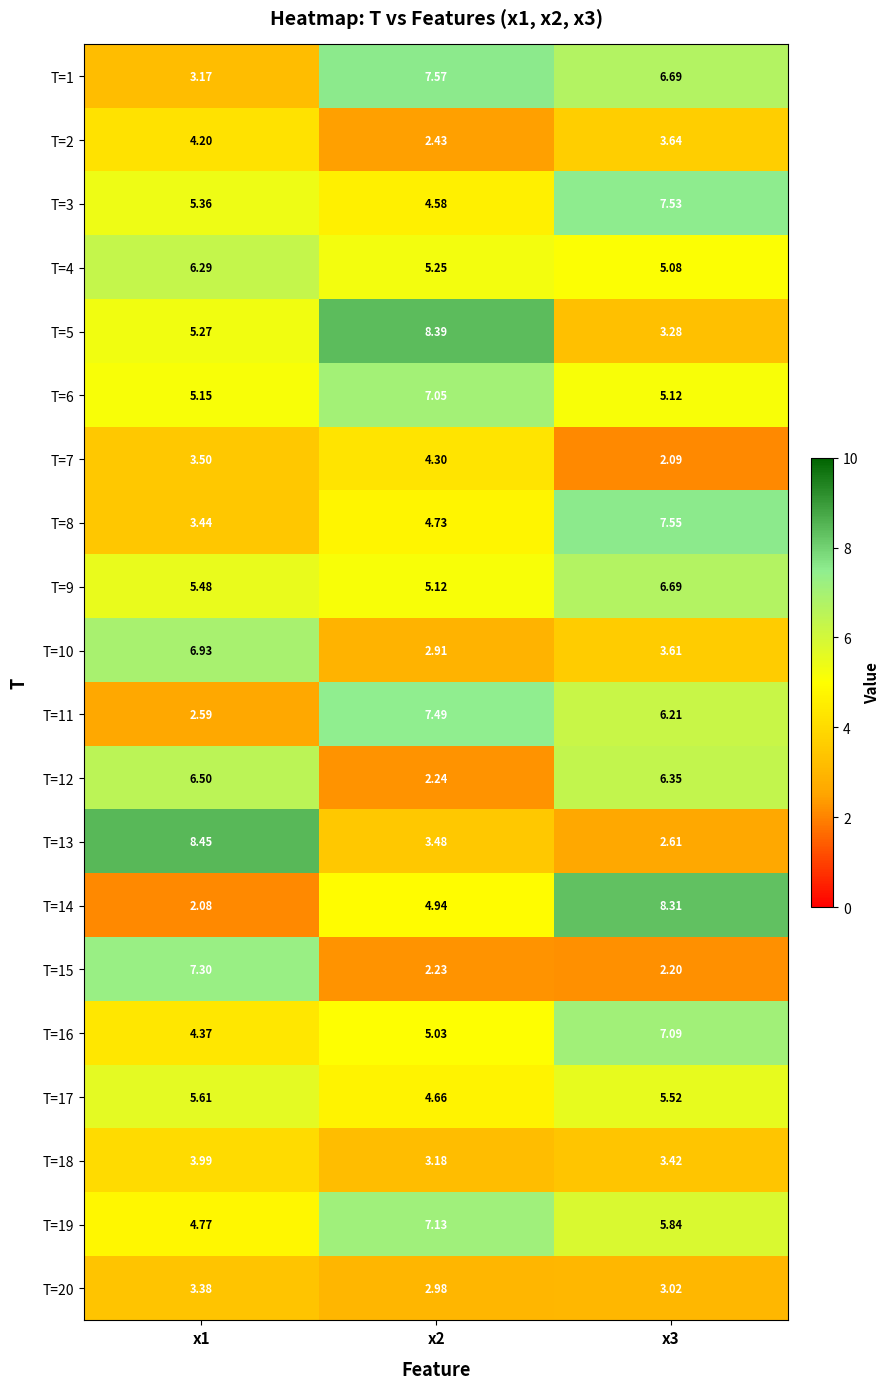

Is the value of T=2 at x3 greater than the value of T=19 at x1?

No